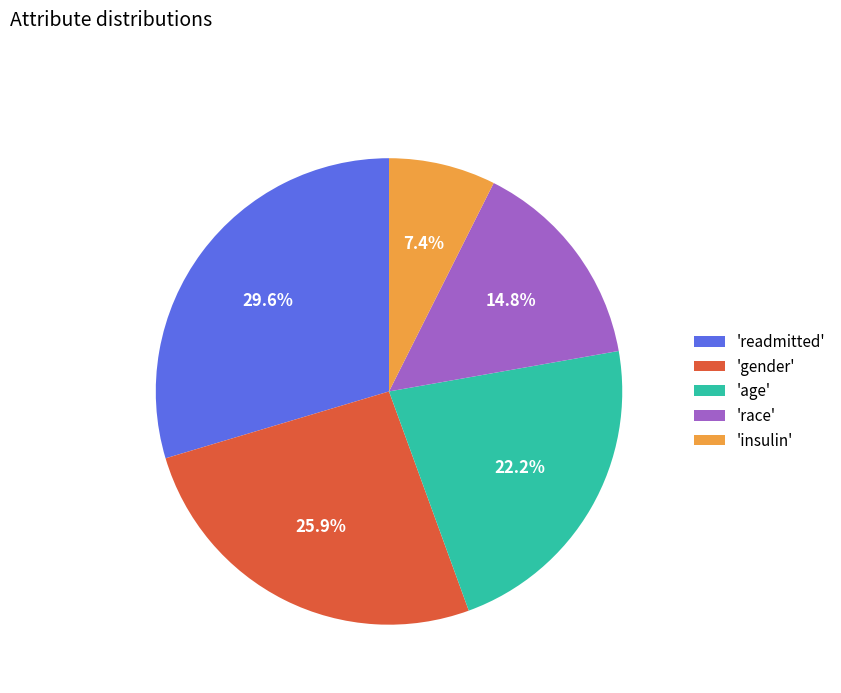

Is there any slice that represents more than half of the pie?

No